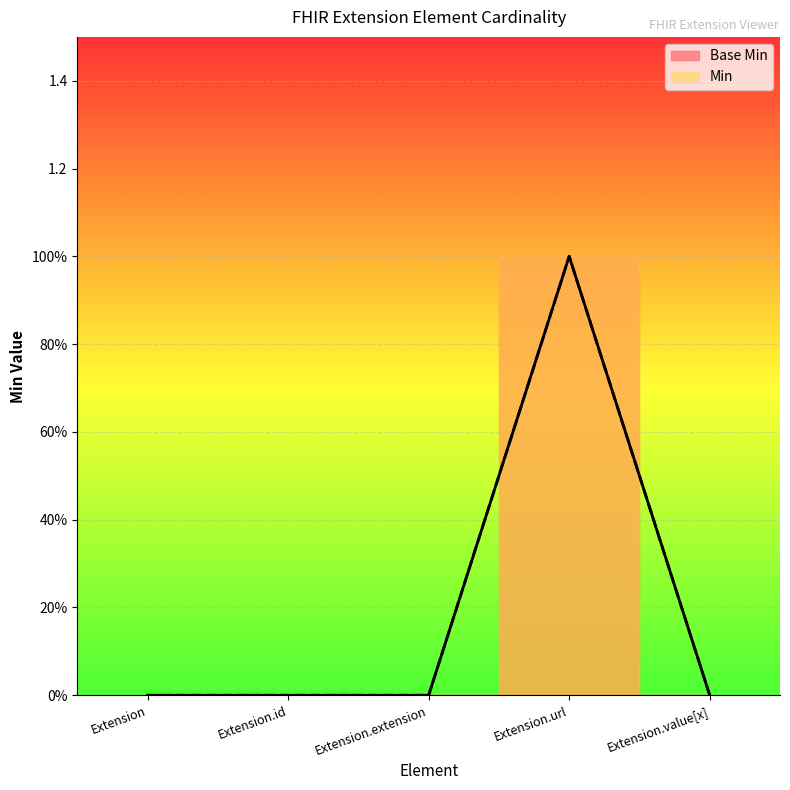

True or false: Base Min has a value of 1 at Extension.id.

False